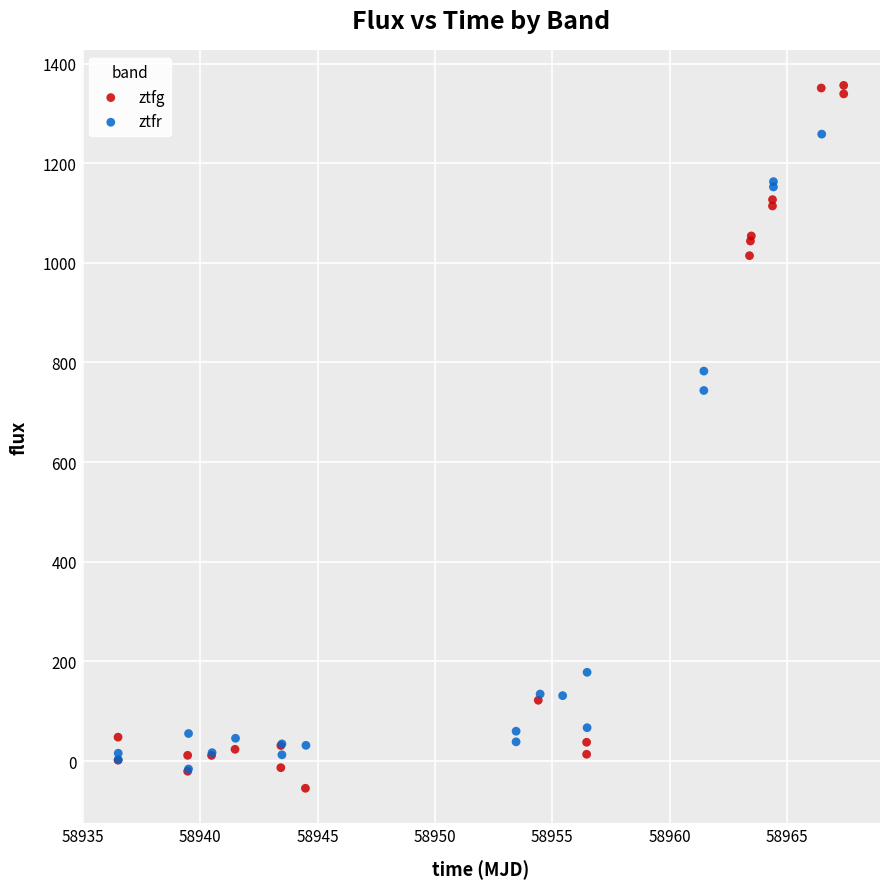

Which series has the widest spread of Y values?

ztfg